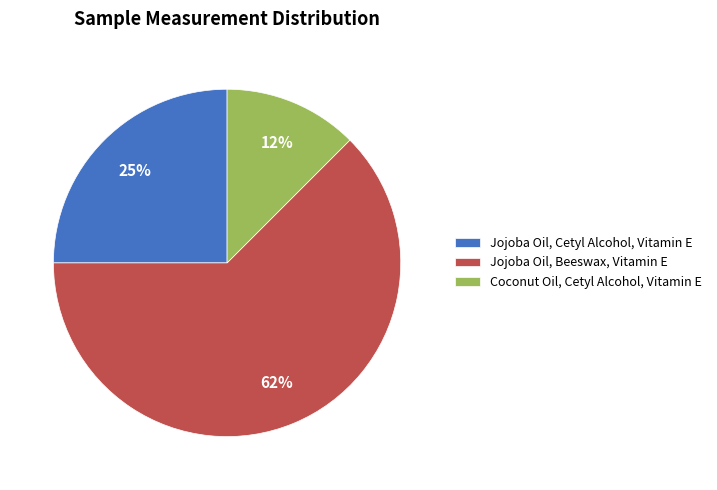

How many slices are in this pie chart?

3